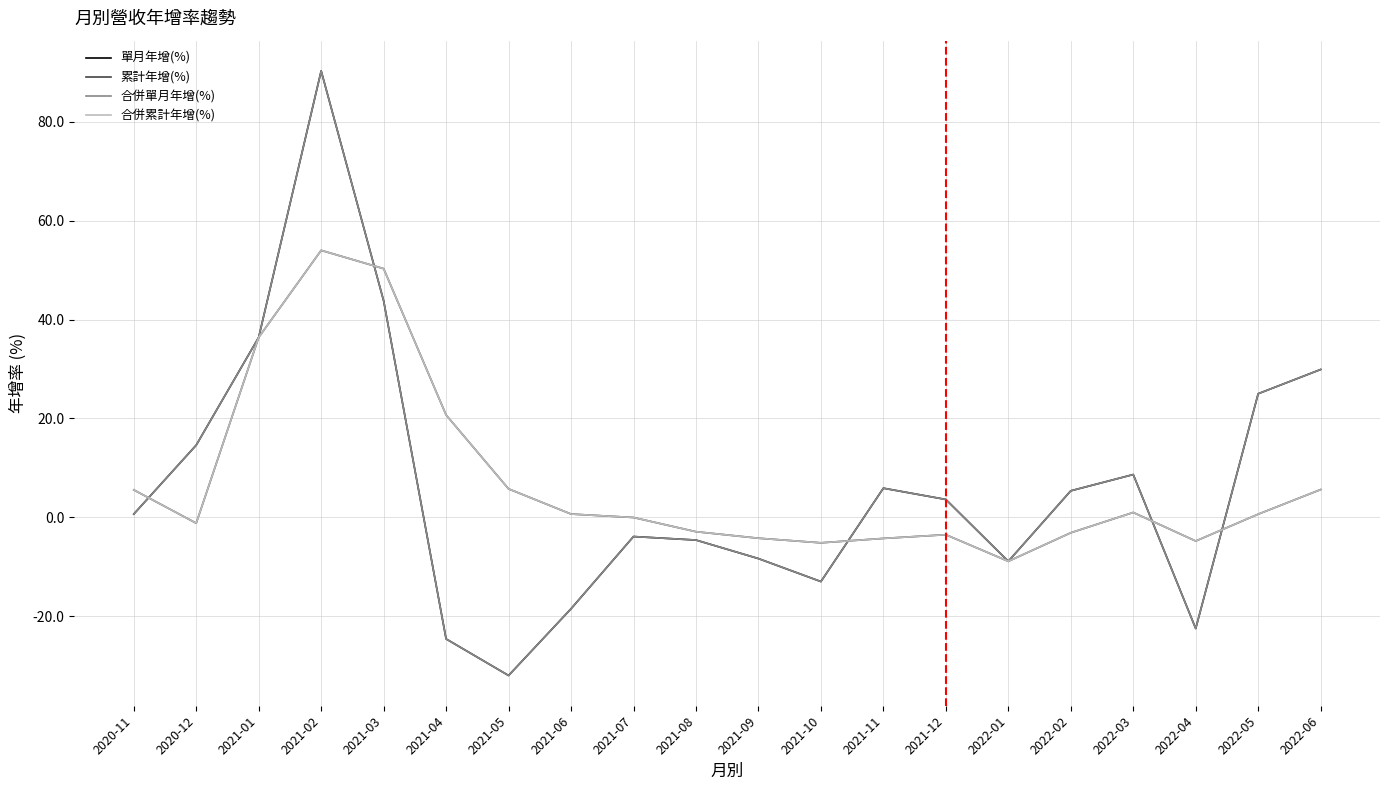

Which series has the largest total across all categories?

累計年增(%)